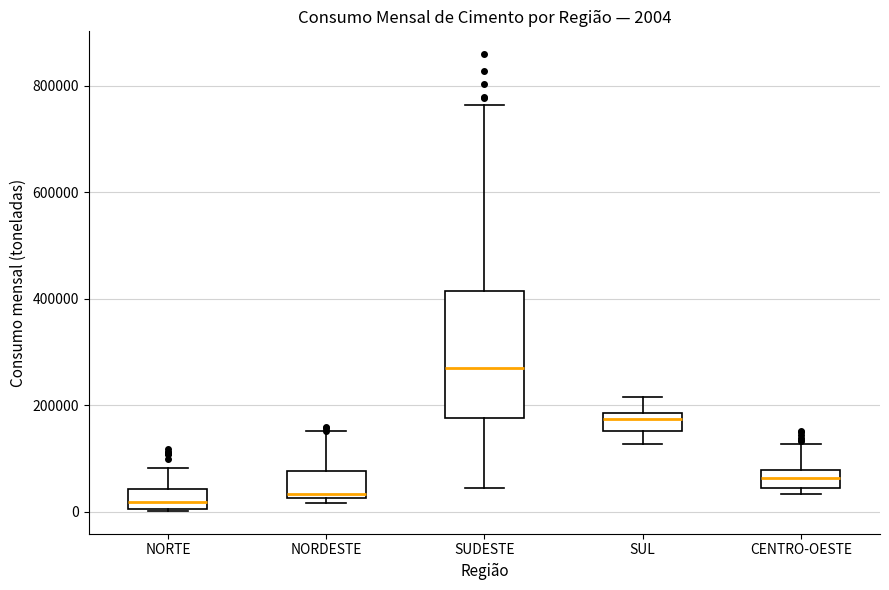

Which box is the tallest, from its lower edge to its upper edge?

SUDESTE